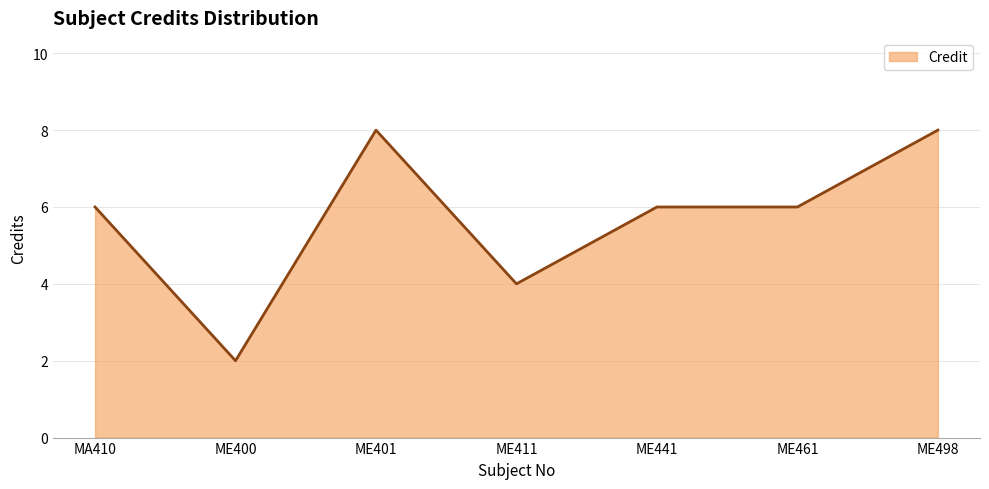

What is the average value?

6